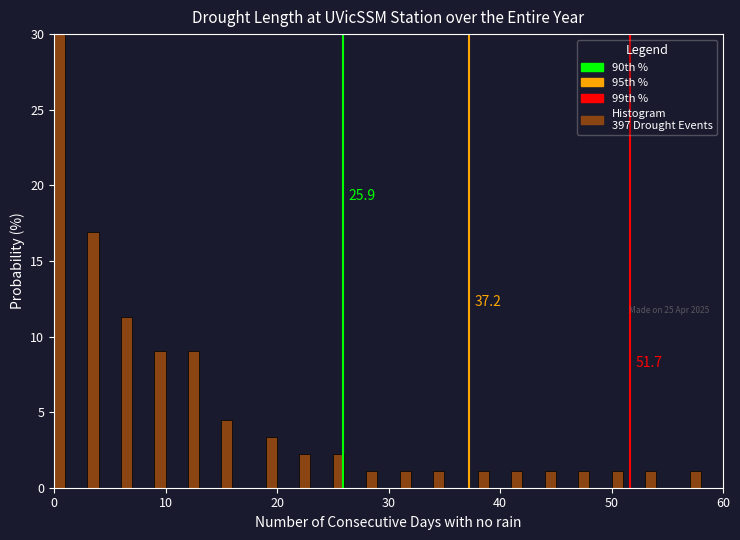

Read against the x-axis, roughly where is the centre of the tallest bar?

1